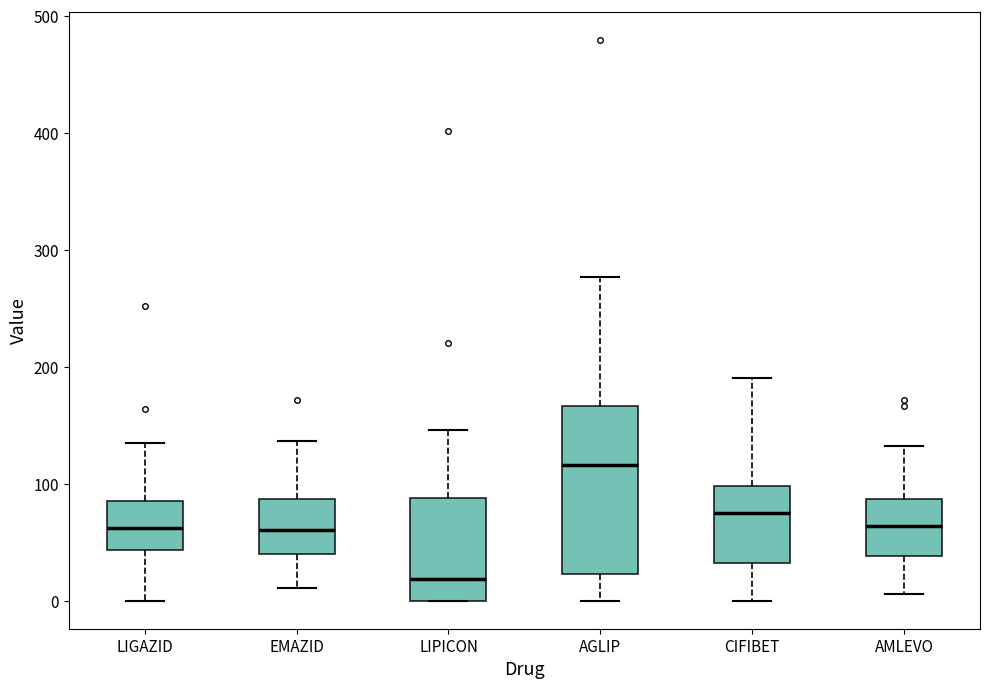

Reading left to right, read every box against the y-axis: the position of its median line, the range the box covers, and the ends of its whiskers. The values are not printed on the chart, so give them approximately, as read against the axis.

LIGAZID: median 60, box 40 to 80, whiskers 0 to 130
EMAZID: median 60, box 40 to 90, whiskers 10 to 140
LIPICON: median 20, box 0 to 90, whiskers 0 to 150
AGLIP: median 120, box 20 to 170, whiskers 0 to 280
CIFIBET: median 70, box 30 to 100, whiskers 0 to 190
AMLEVO: median 60, box 40 to 90, whiskers 10 to 130